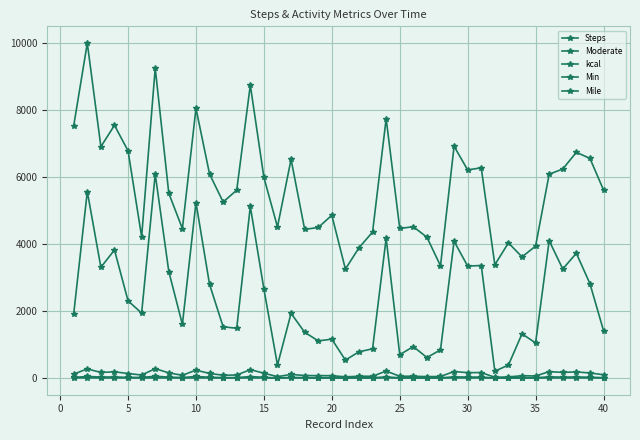

How many lines are shown in the chart?

5